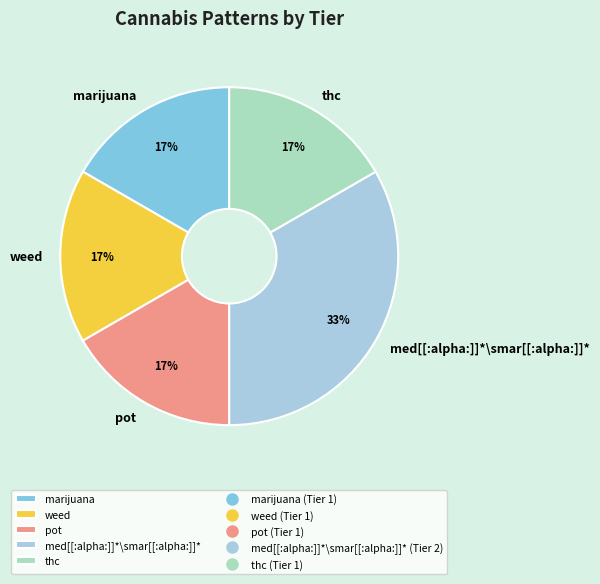

Do weed and thc together represent more than half of the pie?

No